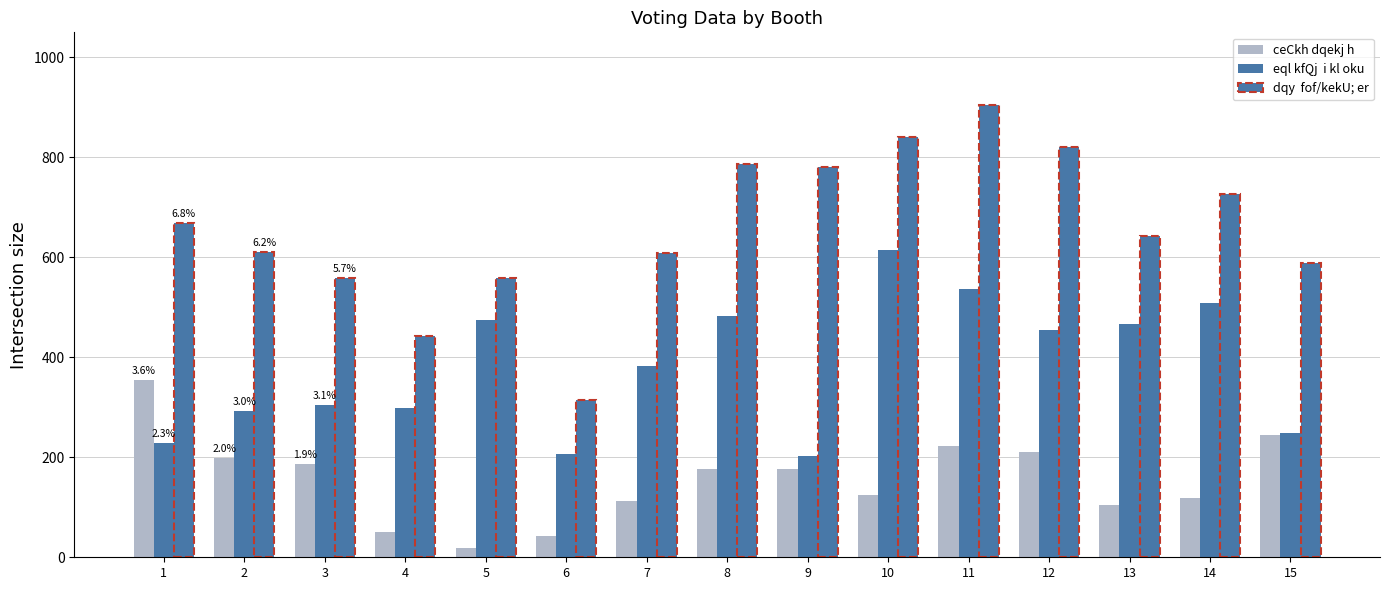

How many bars are there in total?

45